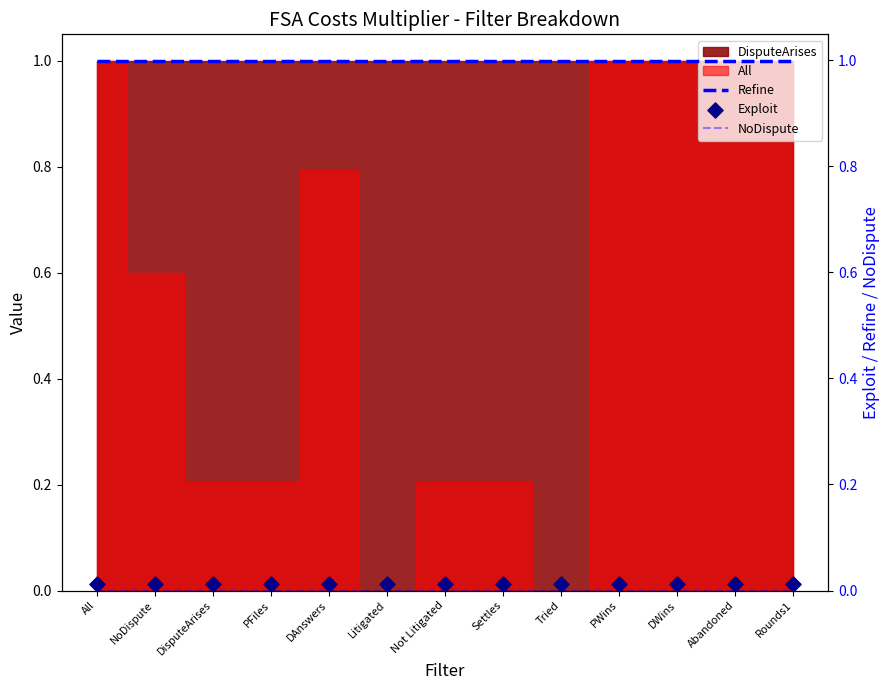

Is the value of NoDispute at Litigated greater than the value of Refine at DWins?

No